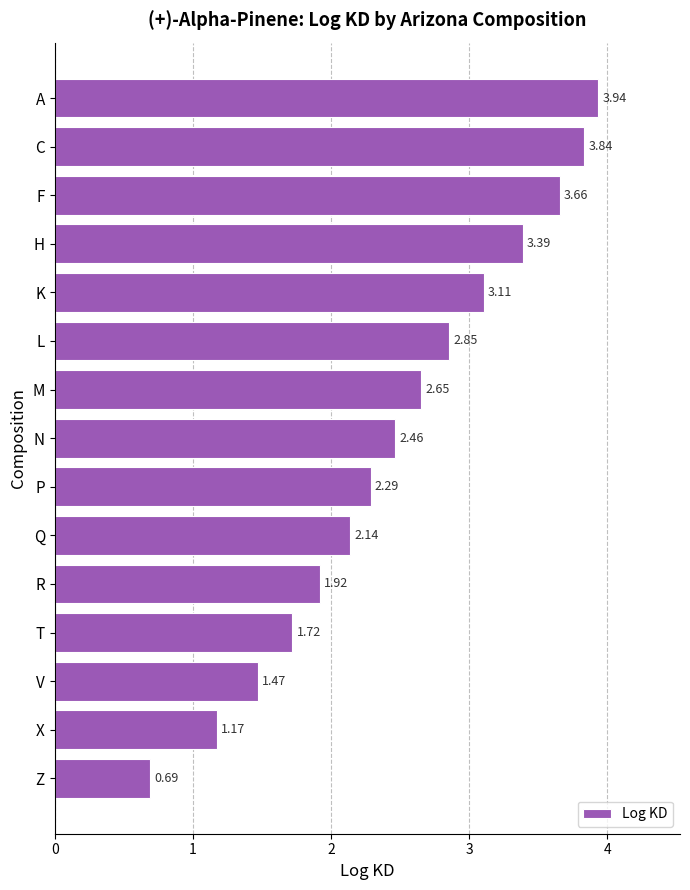

How many values are below 2?

5